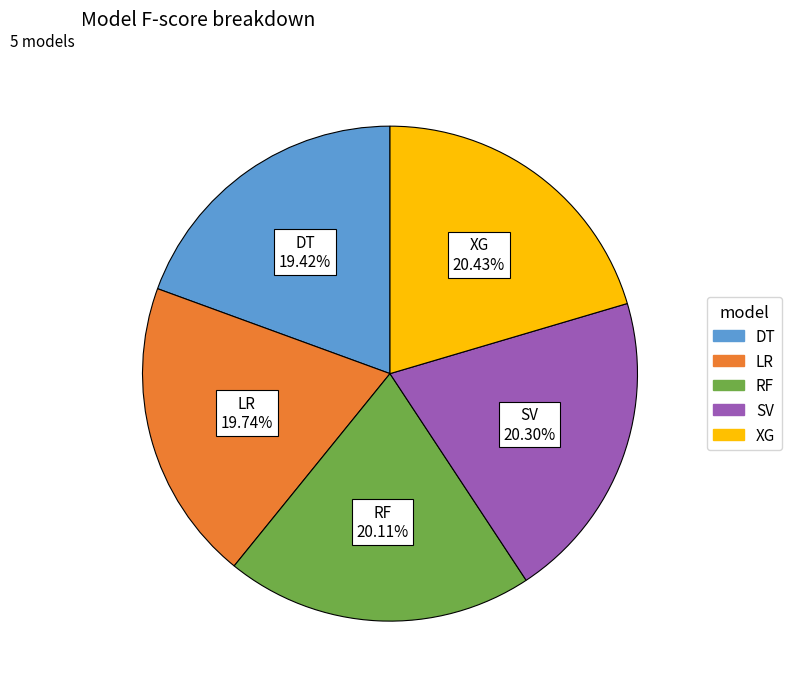

Does any single category account for the majority?

No